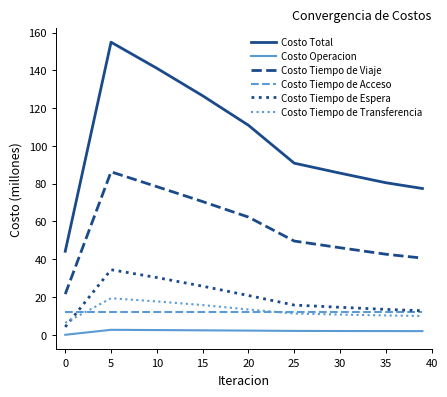

Which series has the largest range (max minus min)?

Costo Total